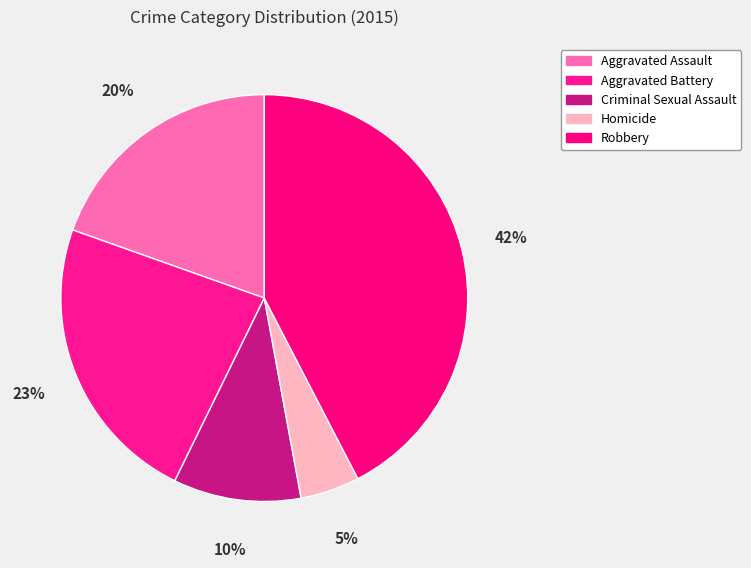

Count the number of slices in the pie.

5